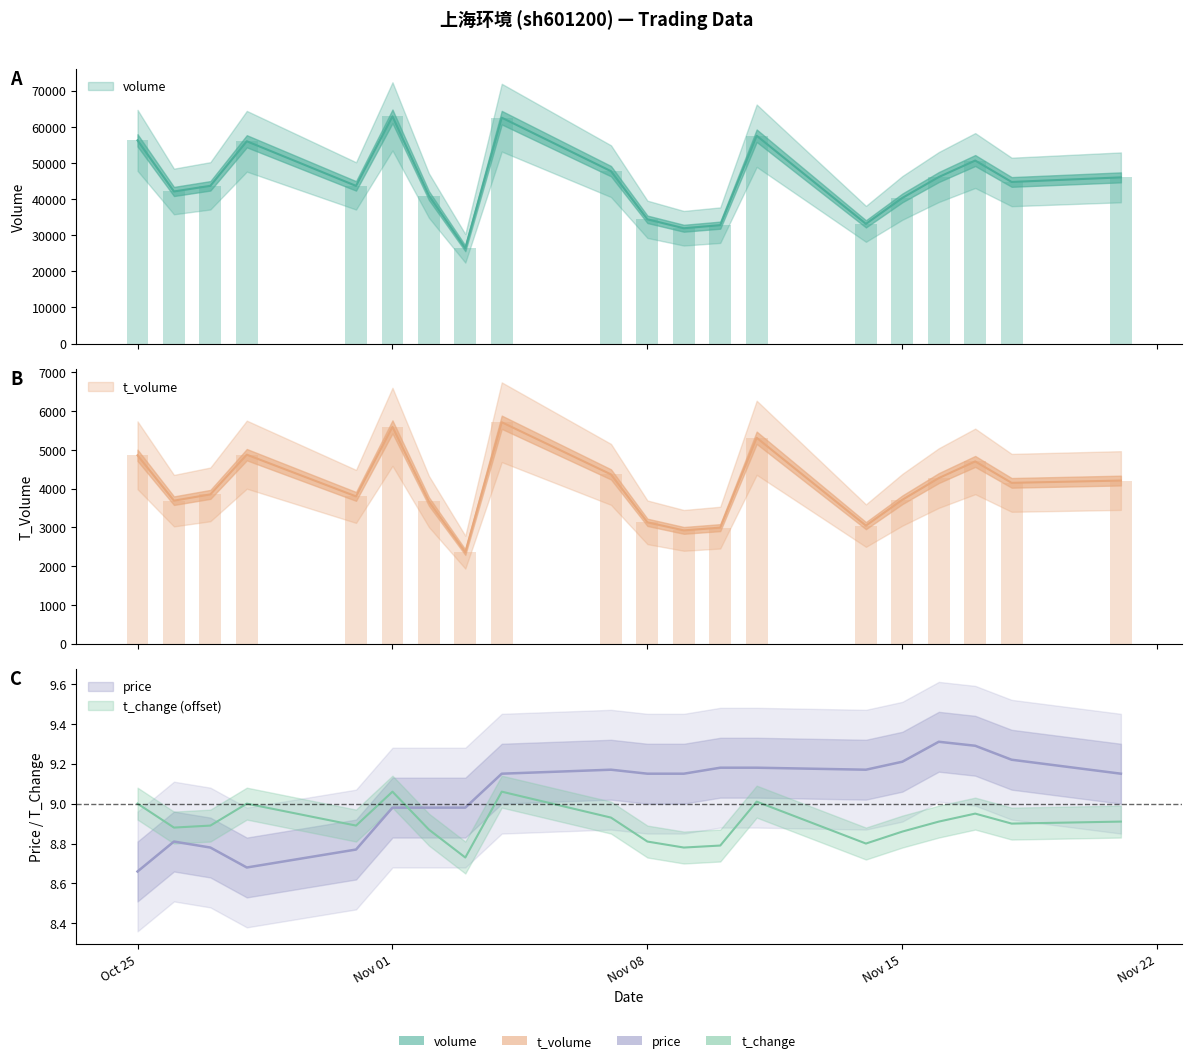

What is the total value across all series at 2022-11-14?

36199.0